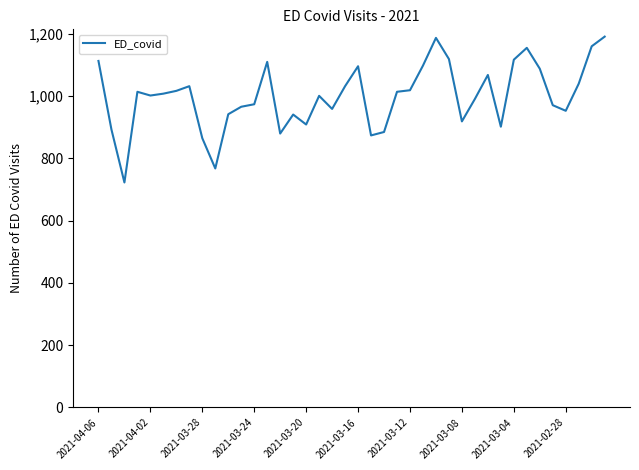

How many series are shown in this chart?

1